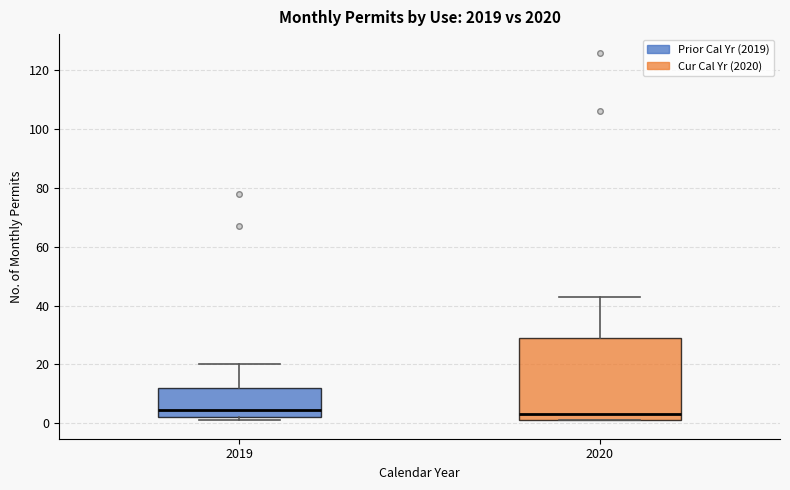

Where does the median line of the box at x = 2020 sit on the y-axis? The values are not printed on the chart, so give them approximately, as read against the axis.

4